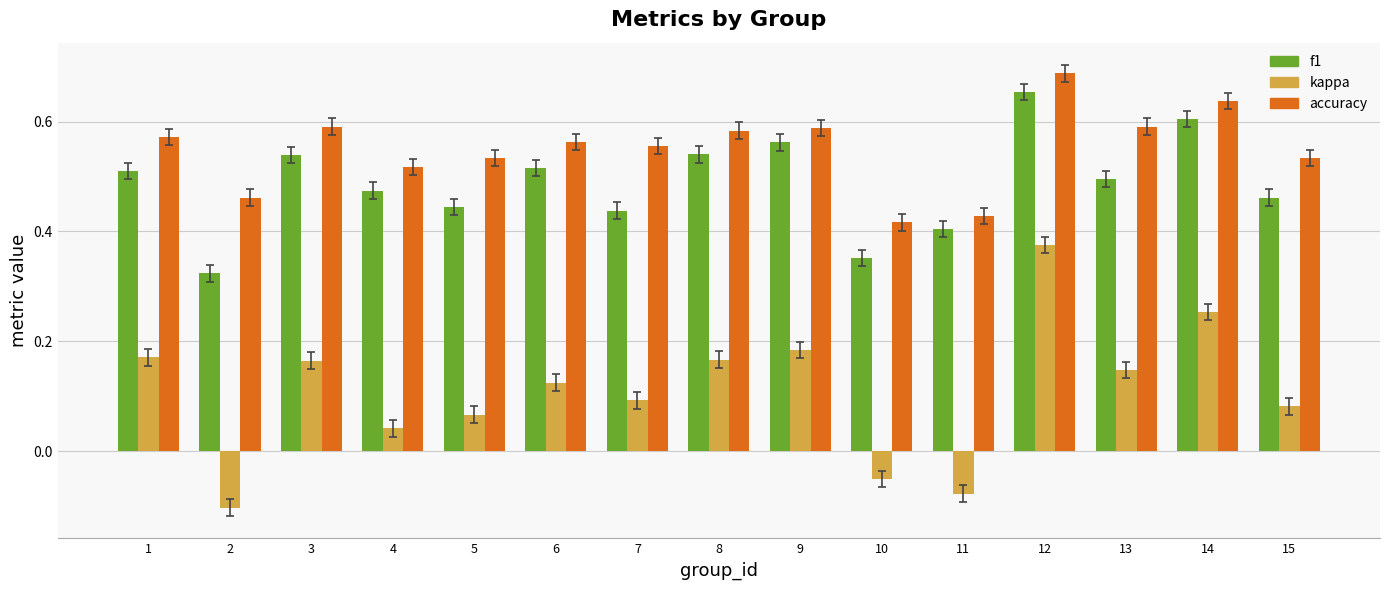

What is the sum of the accuracy values at 6 and 15?

1.1